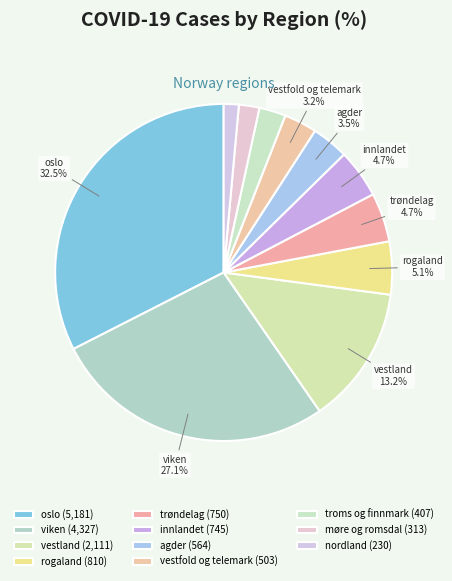

To the nearest percent, what is the average slice percentage?

9%